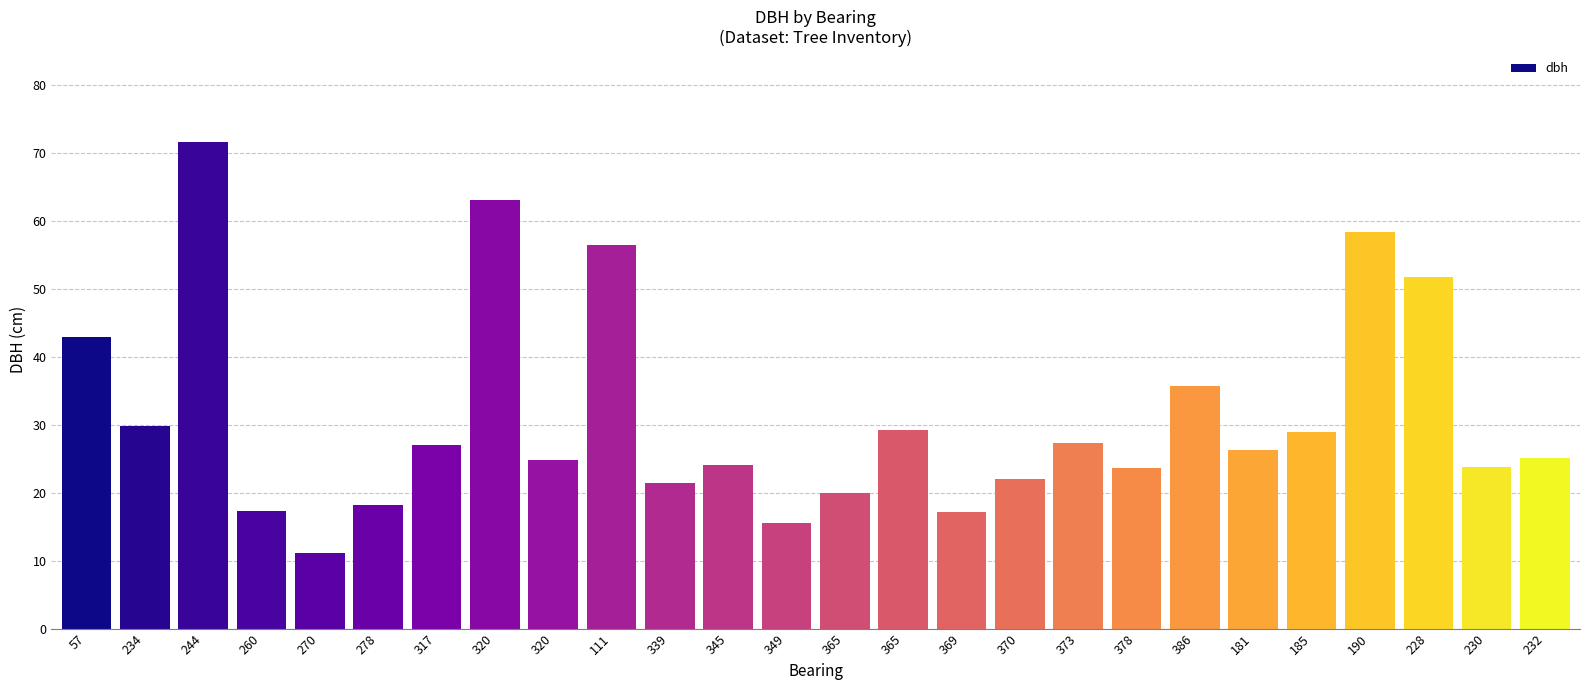

How many values are below 26?

13